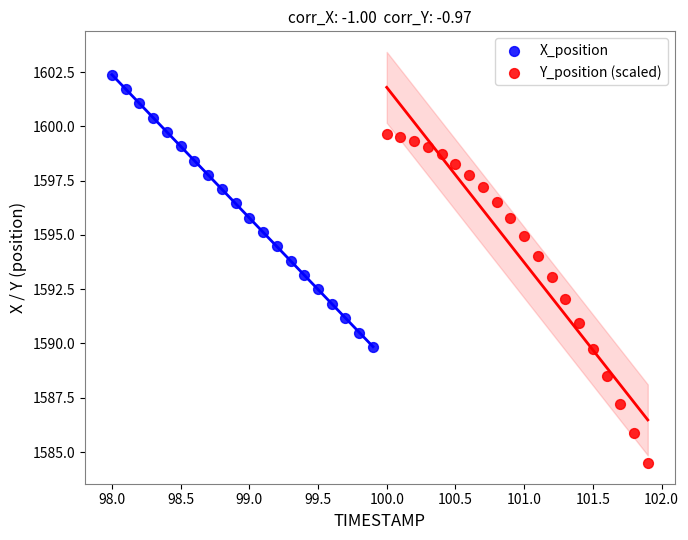

Which series reaches the minimum Y coordinate?

Y_position (scaled)